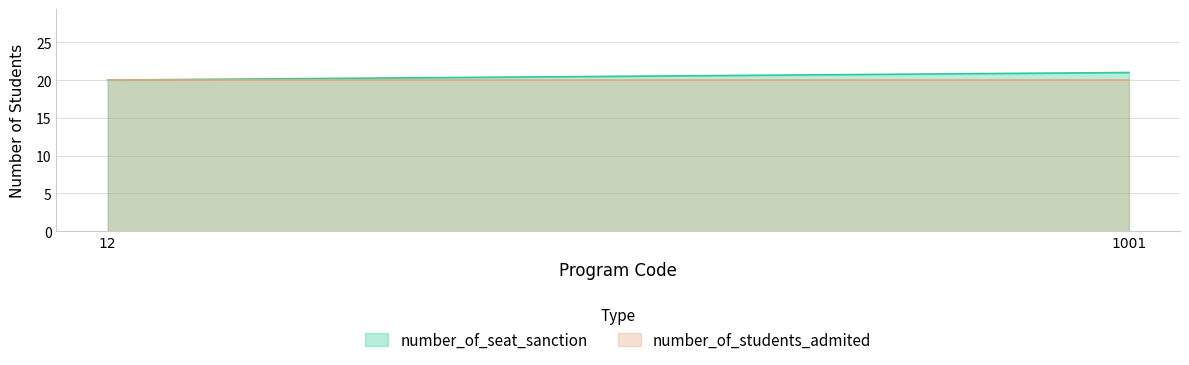

The number_of_students_admited series shows 5 at 1001. True or false?

False